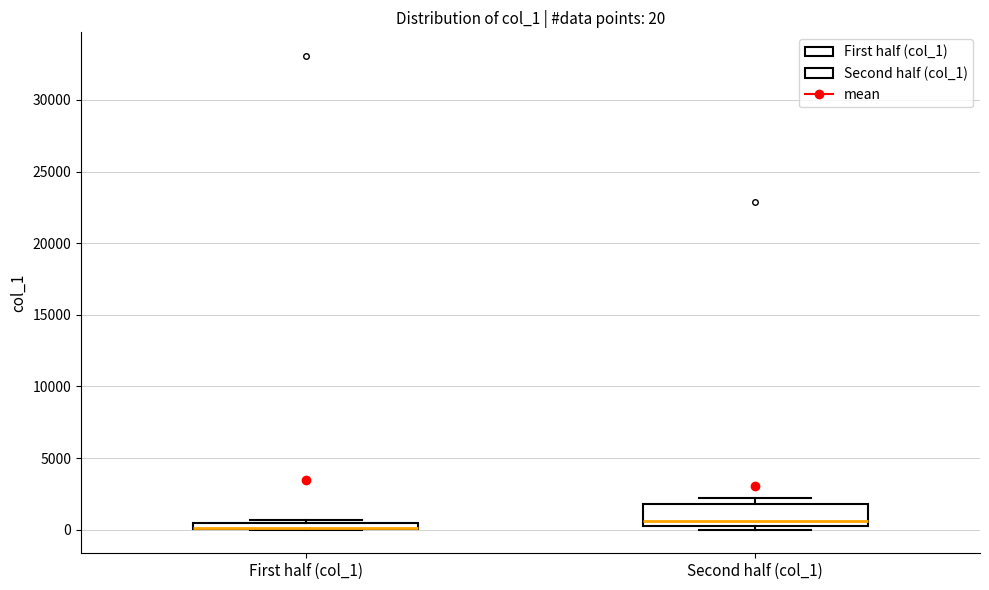

Which box is the tallest, from its lower edge to its upper edge?

Second half (col_1)